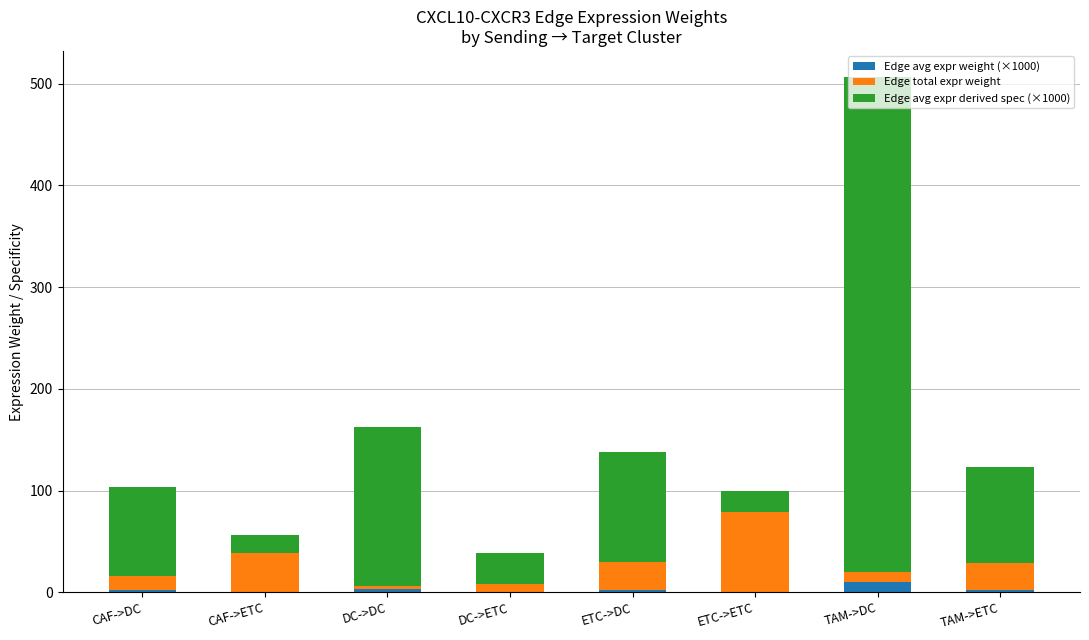

True or false: Edge avg expr weight (×1000) has a value of 0.4 at CAF->ETC.

True